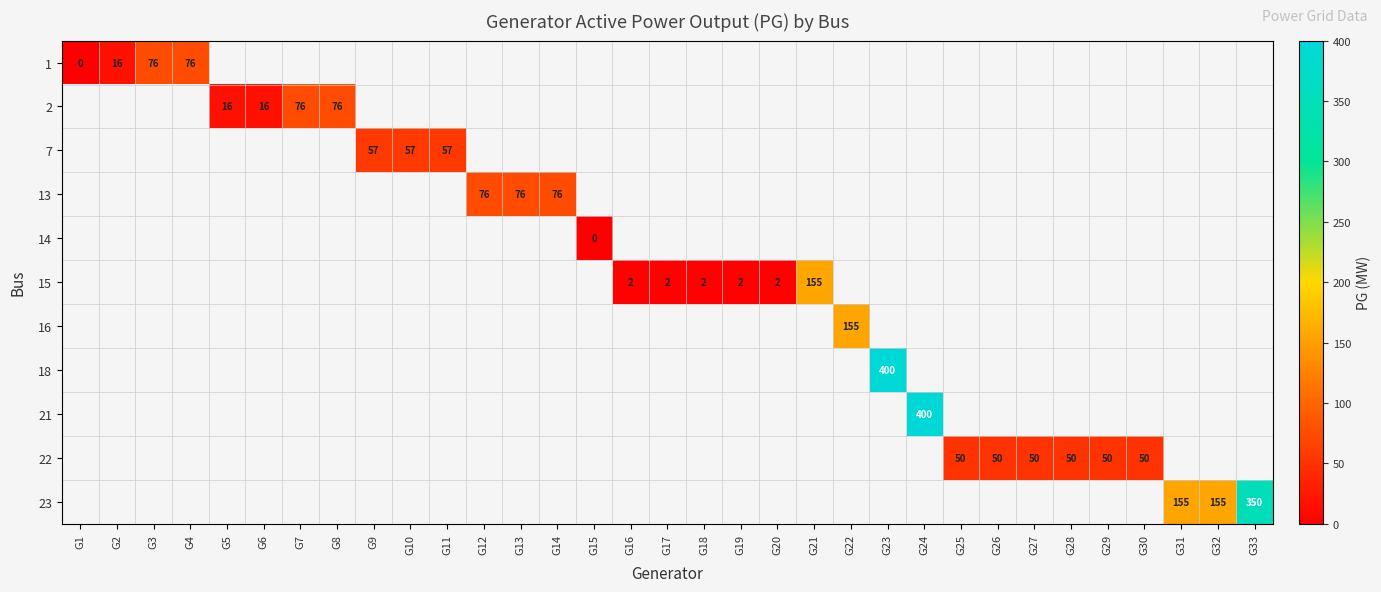

The value of 7 at G9 is 57. True or false?

True